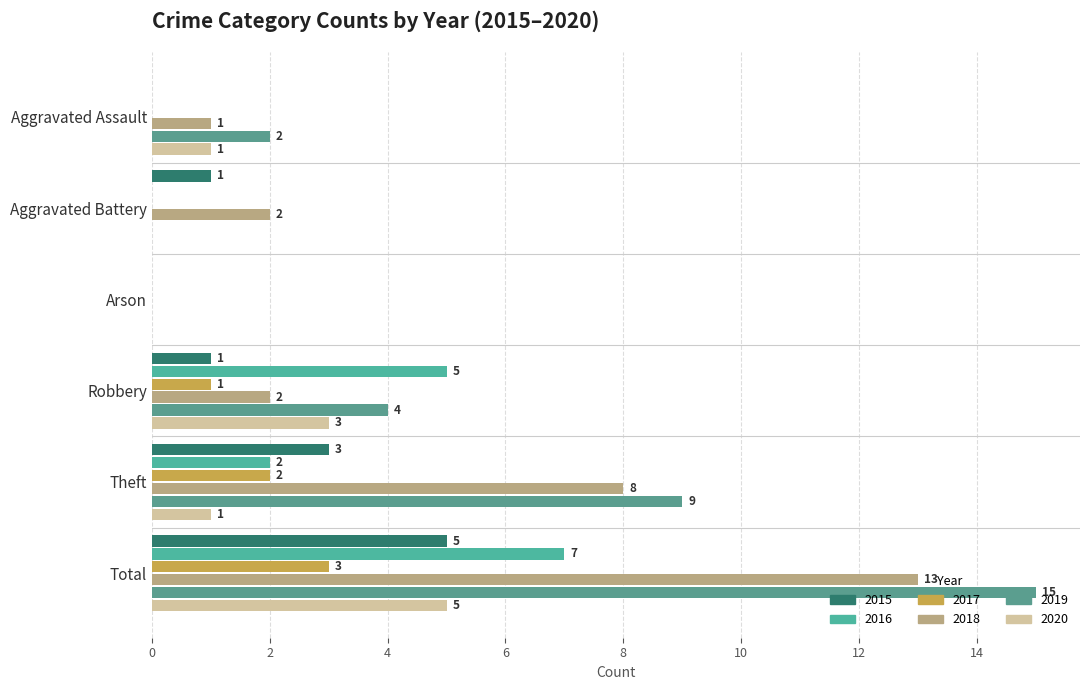

At which category is the sum across all series the highest?

Total